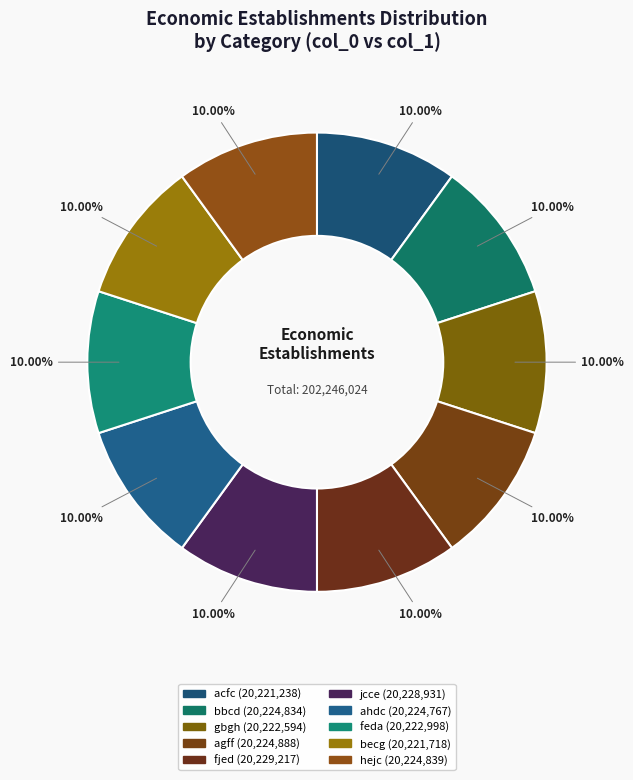

To the nearest percent, what portion does acfc represent?

10%